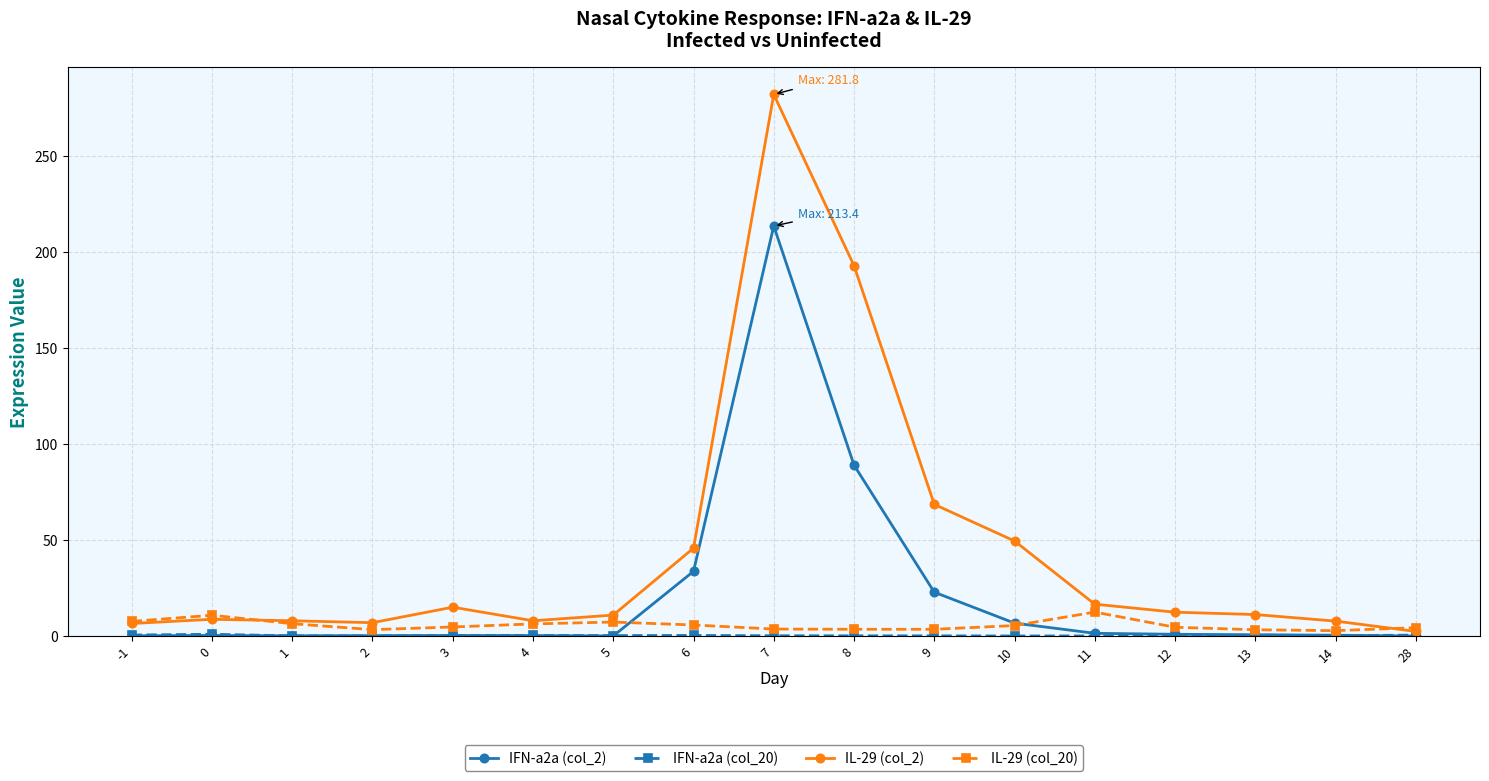

Read the IL-29 (col_20) value at 12.

4.6